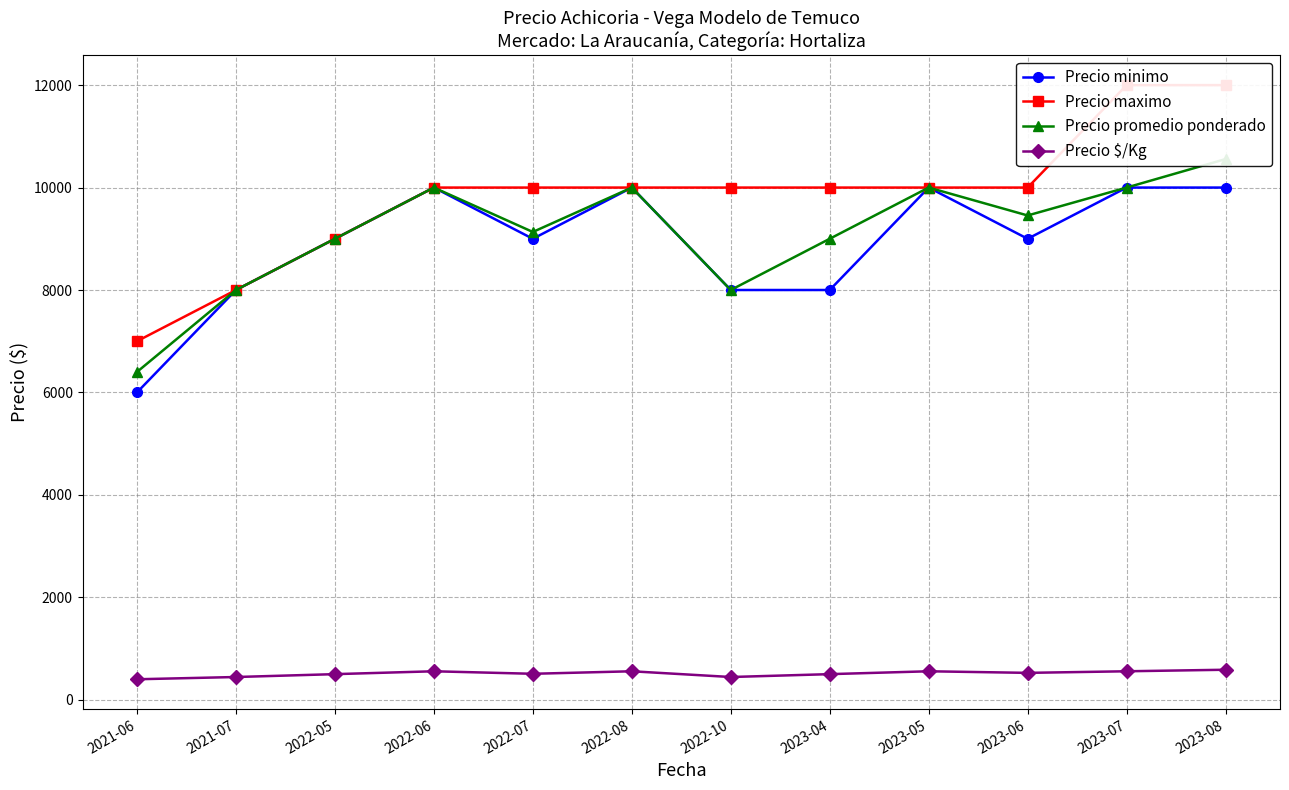

How many categories are shown in the chart?

12